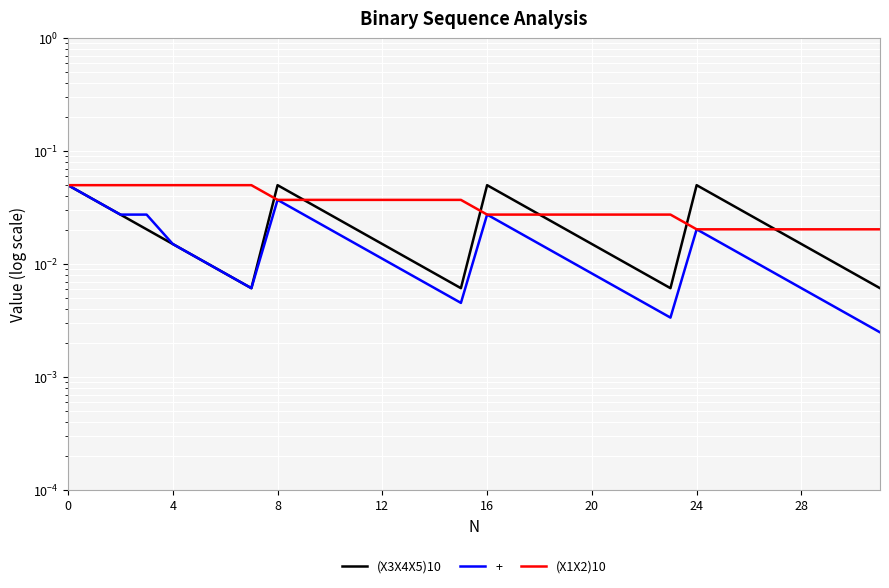

What are all the series names shown in the legend?

(X3X4X5)10, (X1X2)10